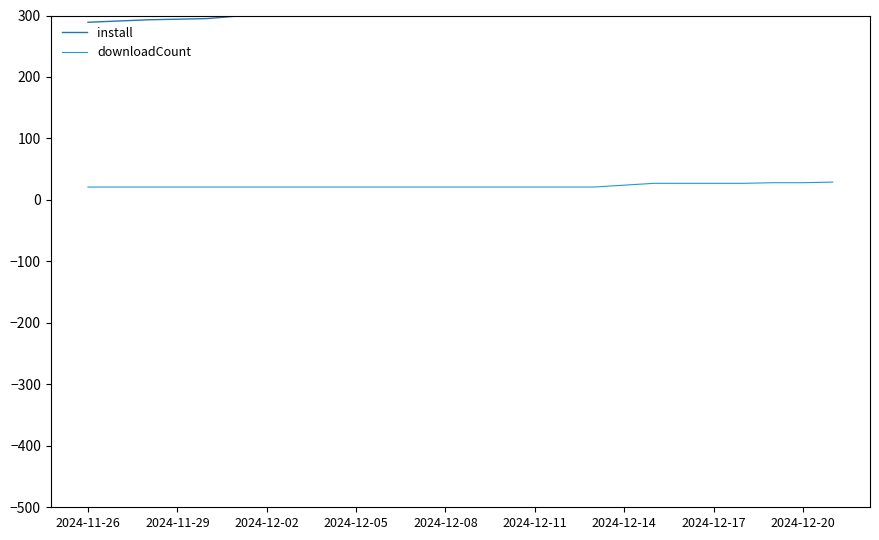

Which series has the largest total across all categories?

install